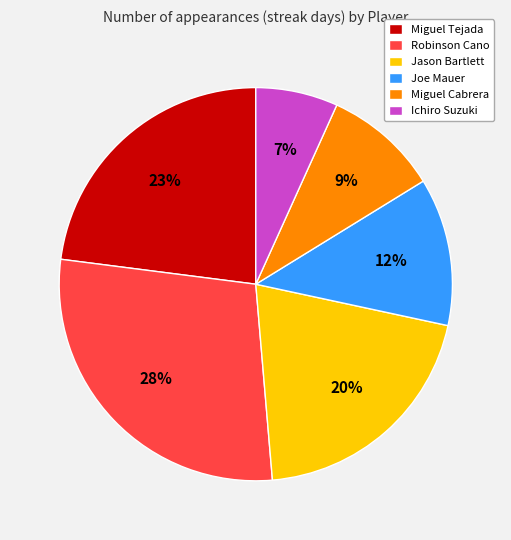

Does Jason Bartlett represent more than half of the total?

No